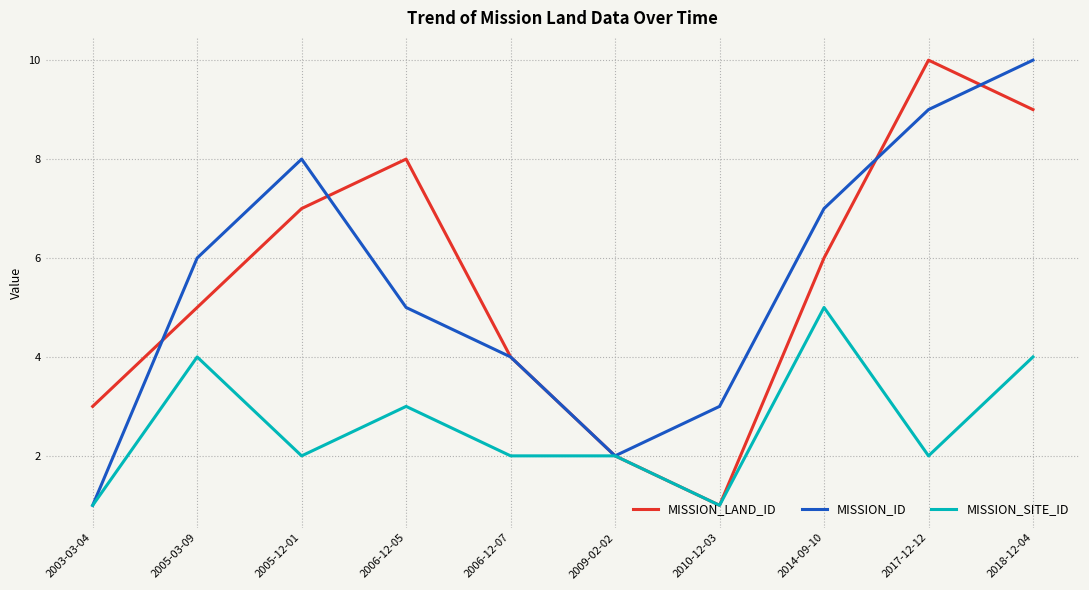

Reading right to left, transcribe all the data shown in this chart.

MISSION_LAND_ID: 9	10	6	1	2	4	8	7	5	3
MISSION_ID: 10	9	7	3	2	4	5	8	6	1
MISSION_SITE_ID: 4	2	5	1	2	2	3	2	4	1